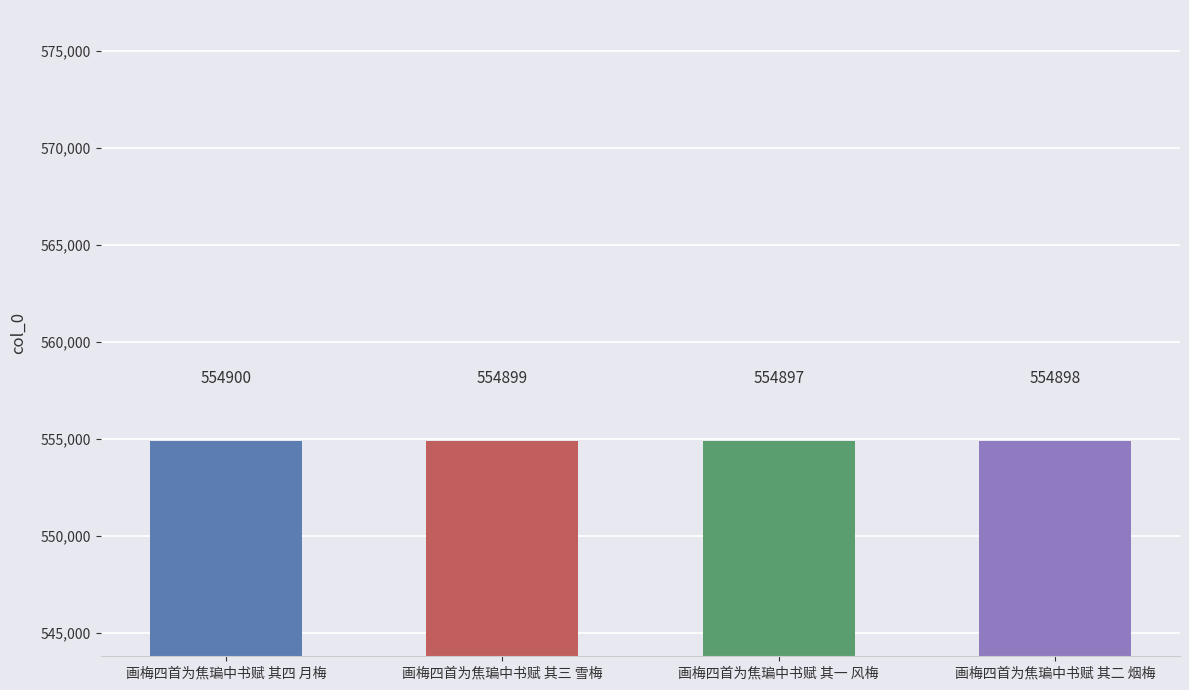

What is the minimum value shown in the chart?

554897